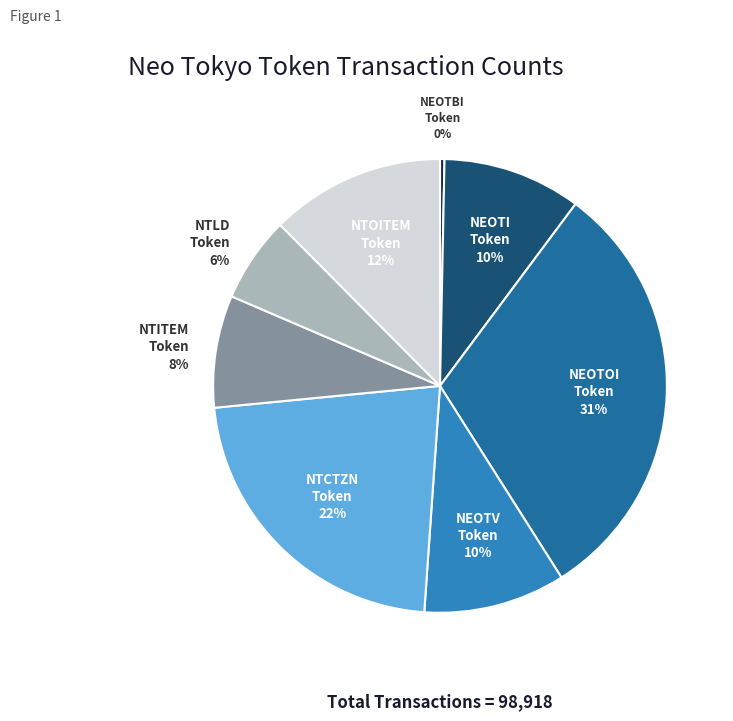

To the nearest percent, what is the average slice percentage?

12%